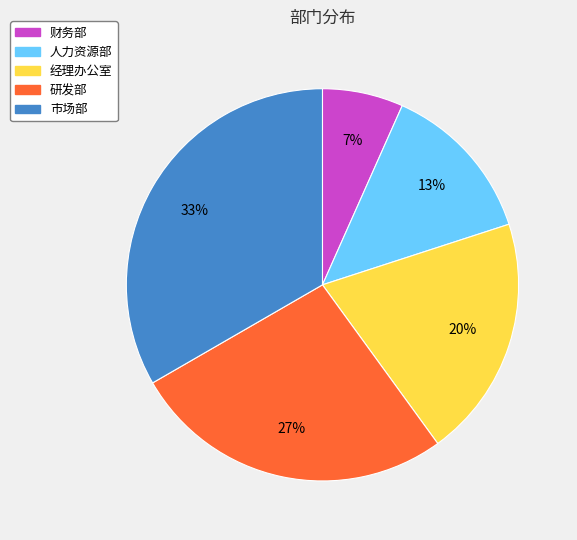

How many slices are in this pie chart?

5